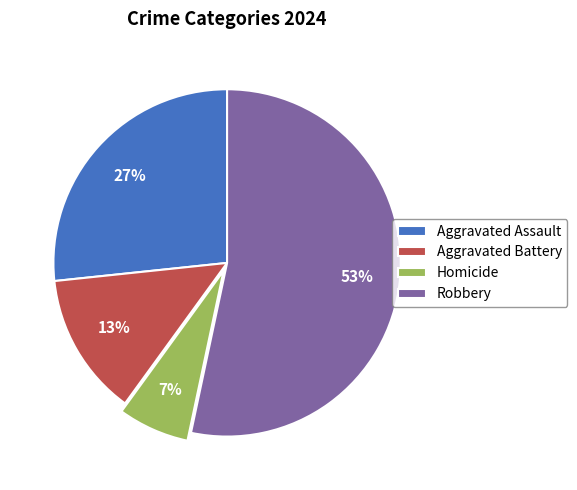

To the nearest percent, what is the average slice percentage?

25%